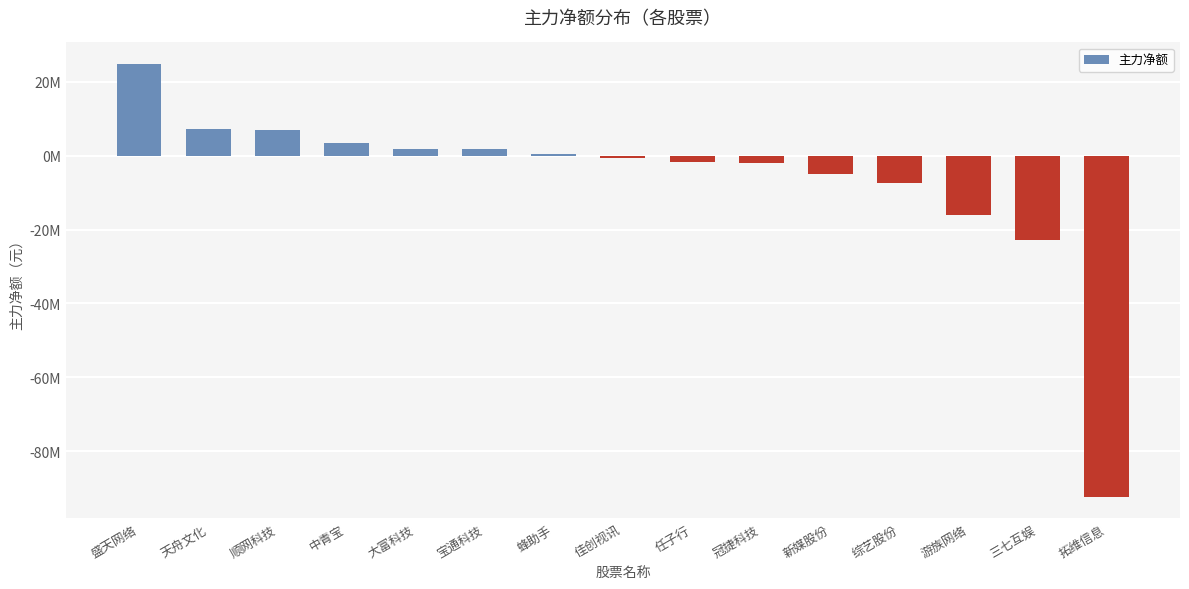

List the labels in order of value, largest first.

盛天网络, 天舟文化, 顺网科技, 中青宝, 大富科技, 宝通科技, 蜂助手, 佳创视讯, 任子行, 冠捷科技, 新媒股份, 综艺股份, 游族网络, 三七互娱, 拓维信息